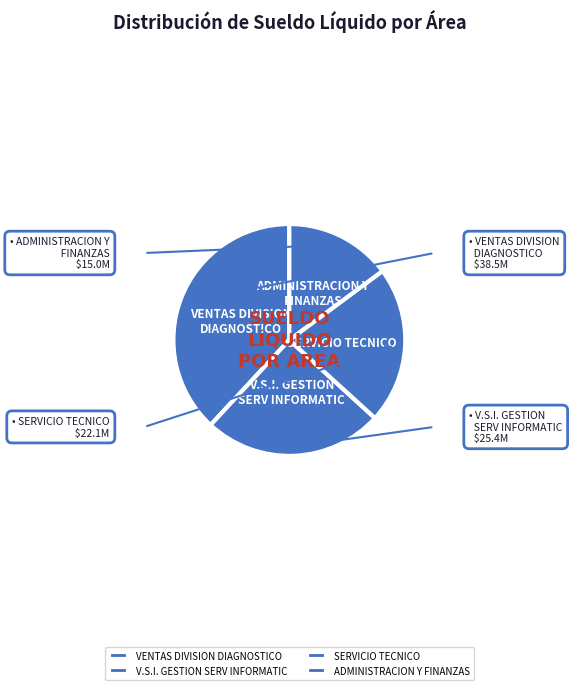

Combined, do ADMINISTRACION Y FINANZAS and SERVICIO TECNICO account for over 50%?

No